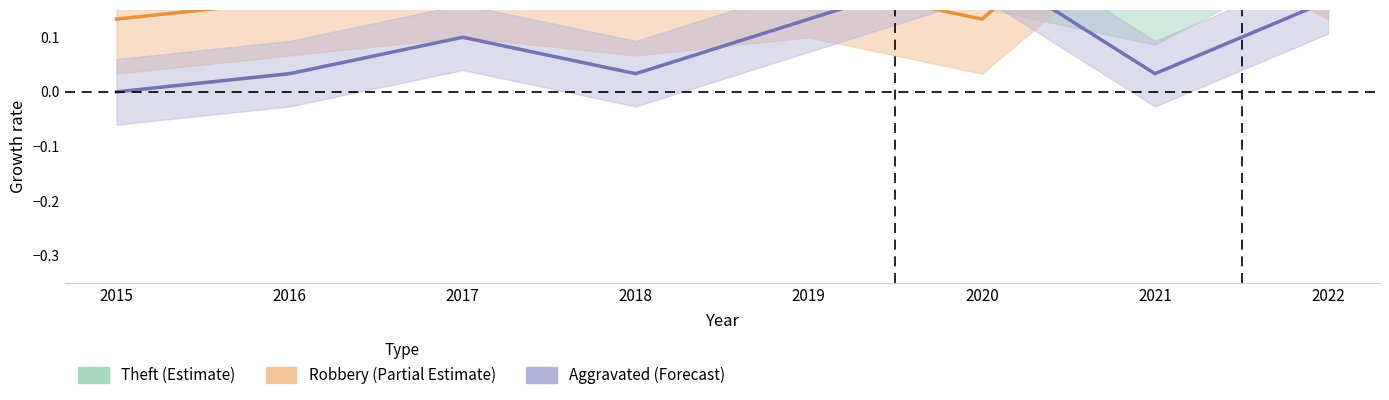

What is the value of the Robbery (Partial Estimate) point at the 1st from the left?

0.1